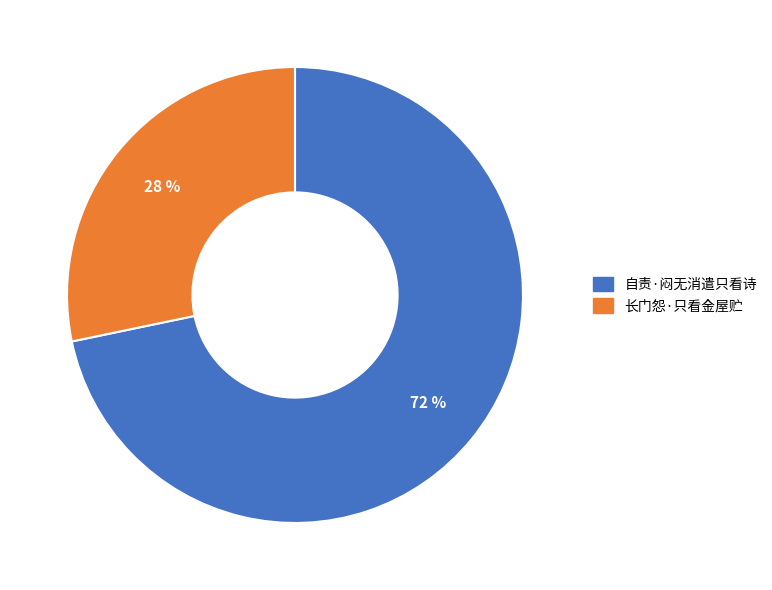

How many segments does this pie chart have?

2